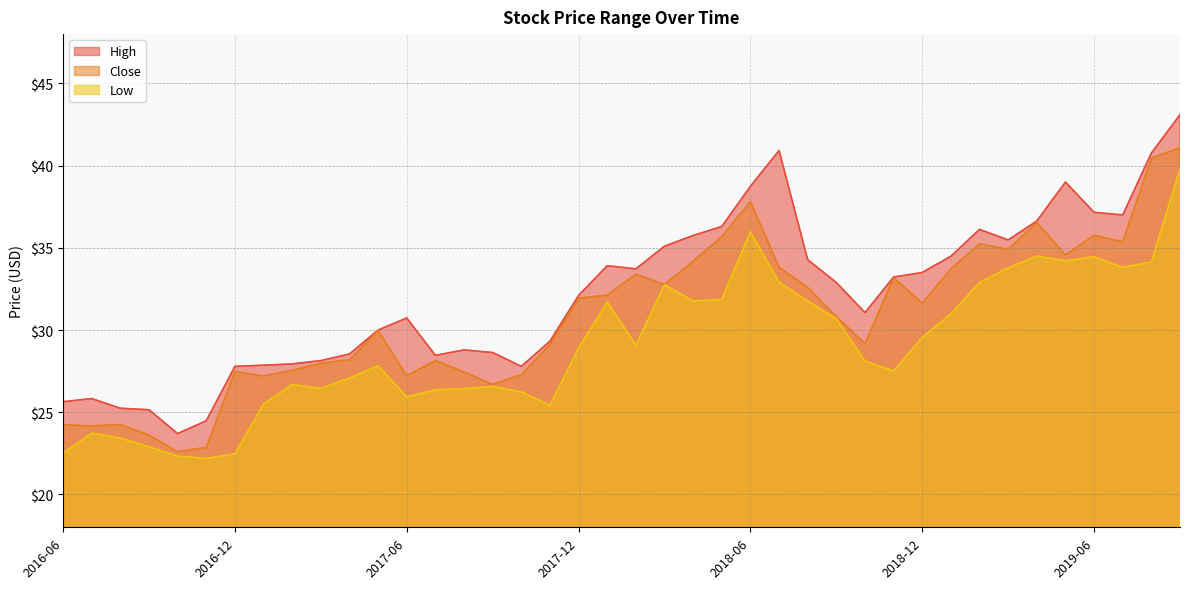

True or false: High and Close cross at least once.

False